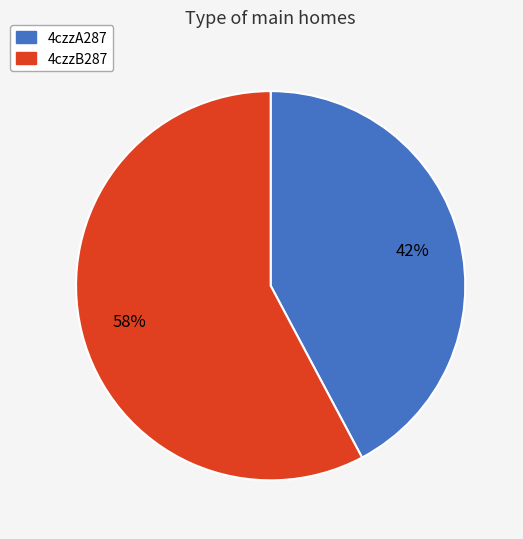

How many segments does this pie chart have?

2